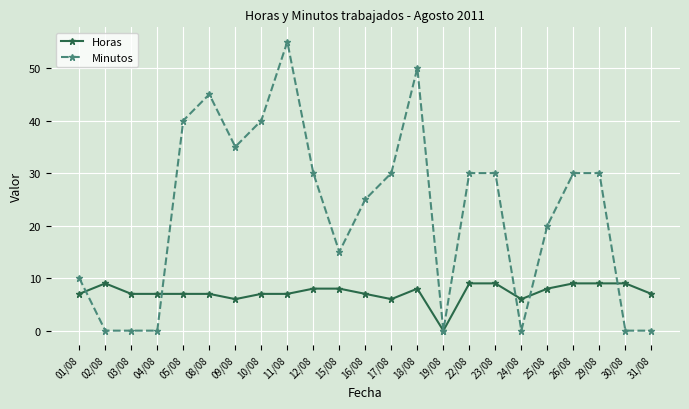

Read the Minutos value at 09/08.

35